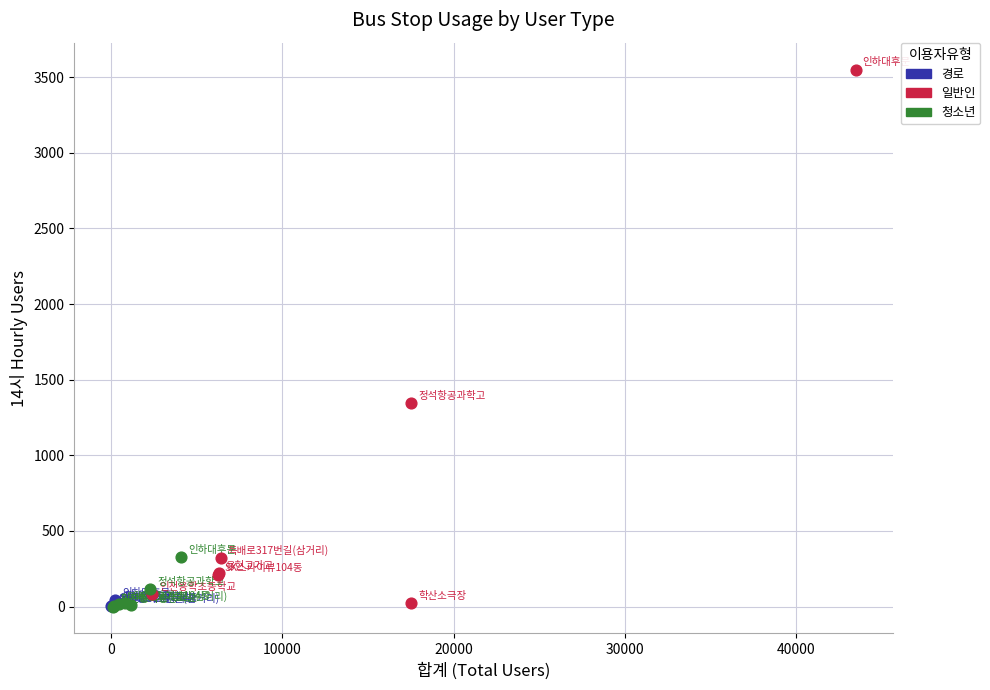

Which series contains the highest Y value?

일반인